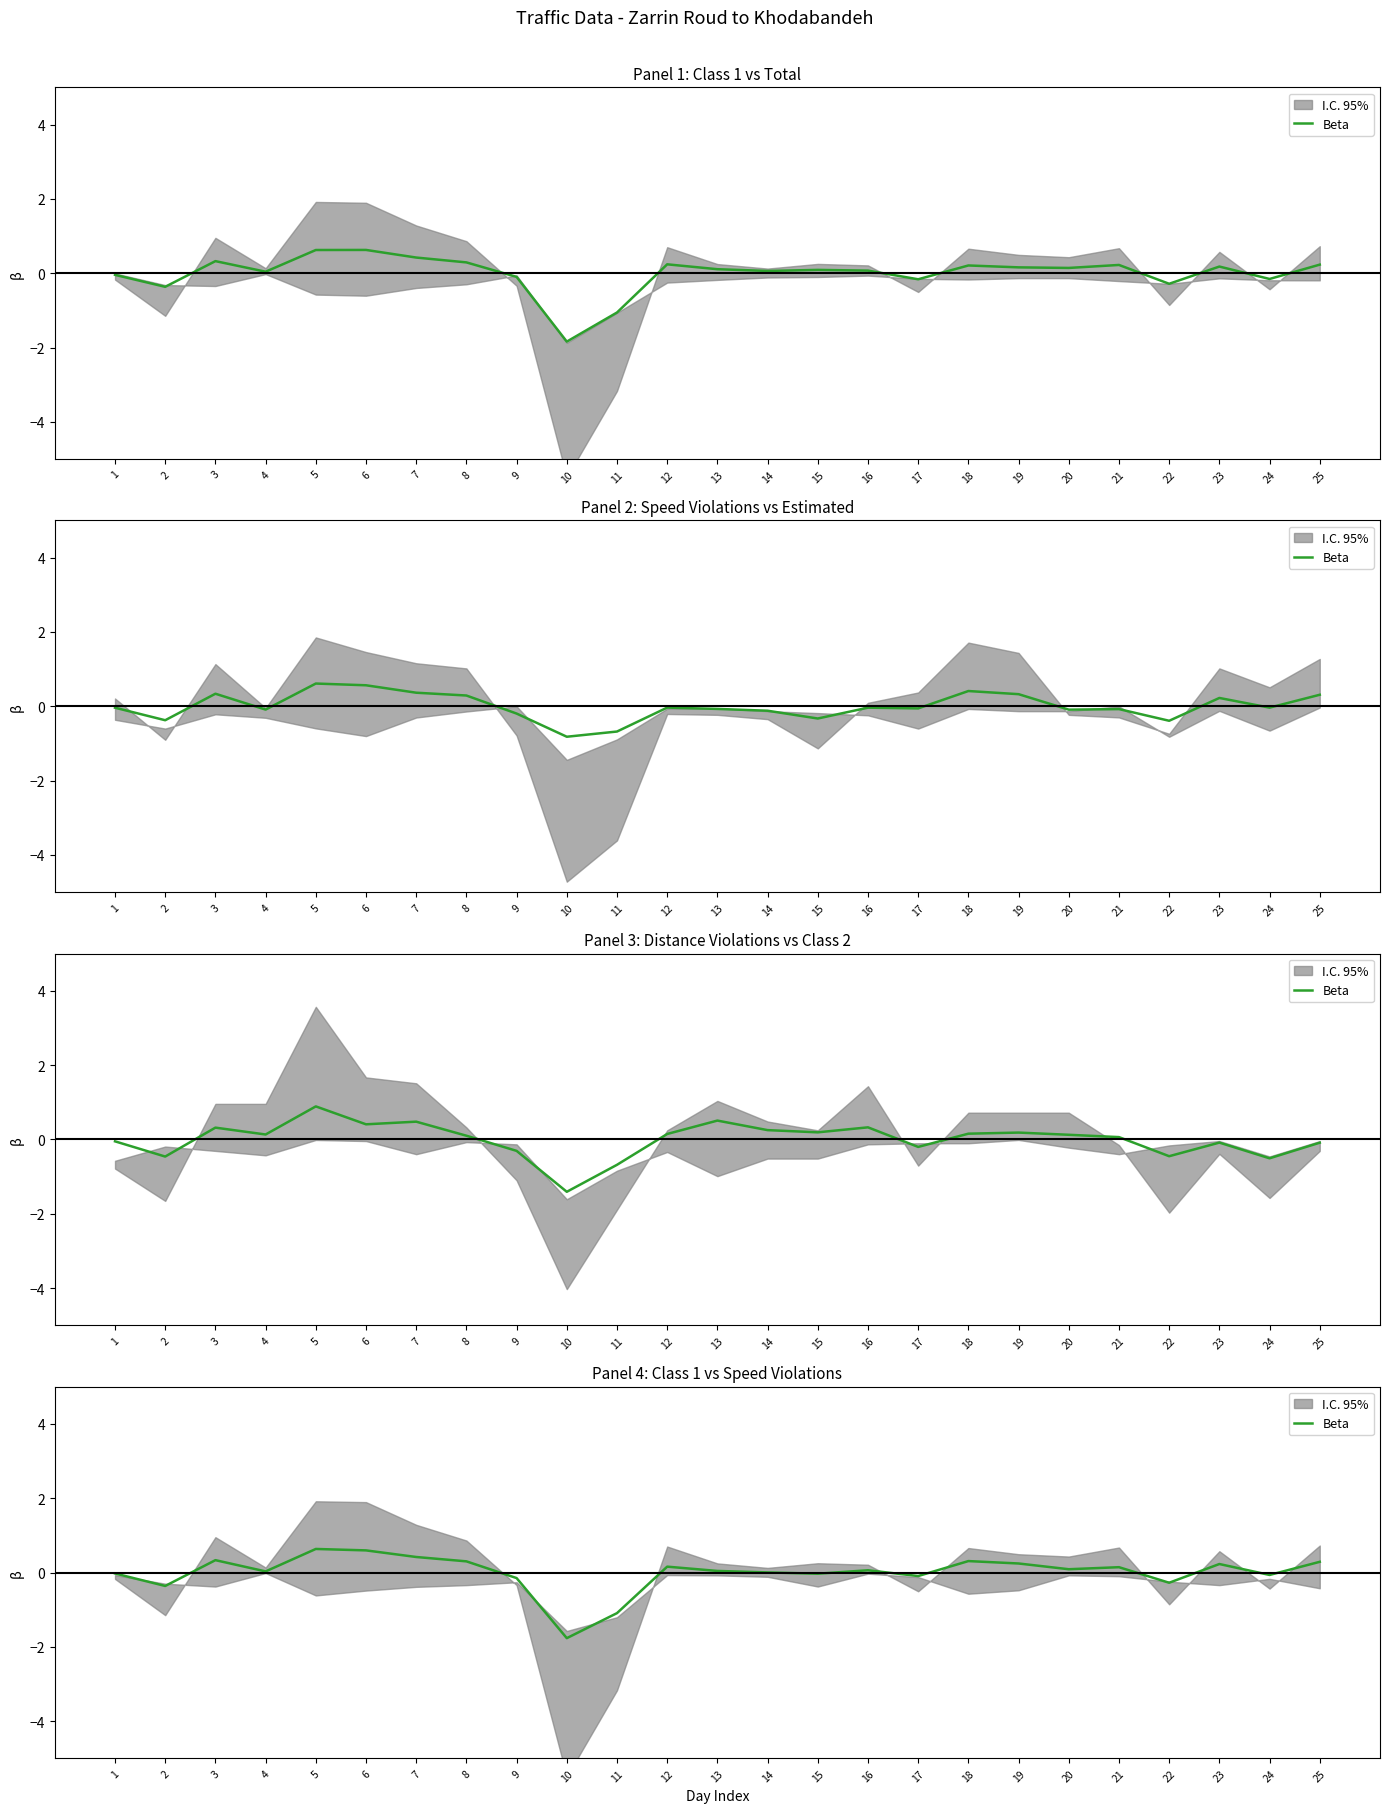

Which has a higher value, 1 or 18?

18